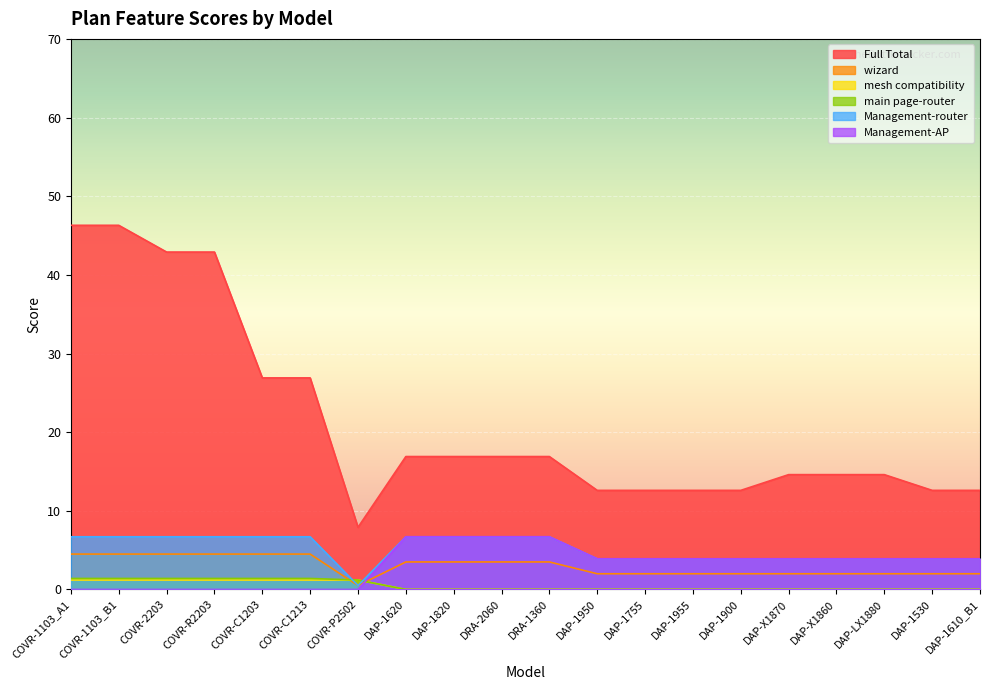

Rank the categories by Management-router value from lowest to highest.

COVR-P2502, DAP-1950, DAP-1755, DAP-1955, DAP-1900, DAP-X1870, DAP-X1860, DAP-LX1880, DAP-1530, DAP-1610_B1, COVR-1103_A1, COVR-1103_B1, COVR-2203, COVR-R2203, COVR-C1203, COVR-C1213, DAP-1620, DAP-1820, DRA-2060, DRA-1360